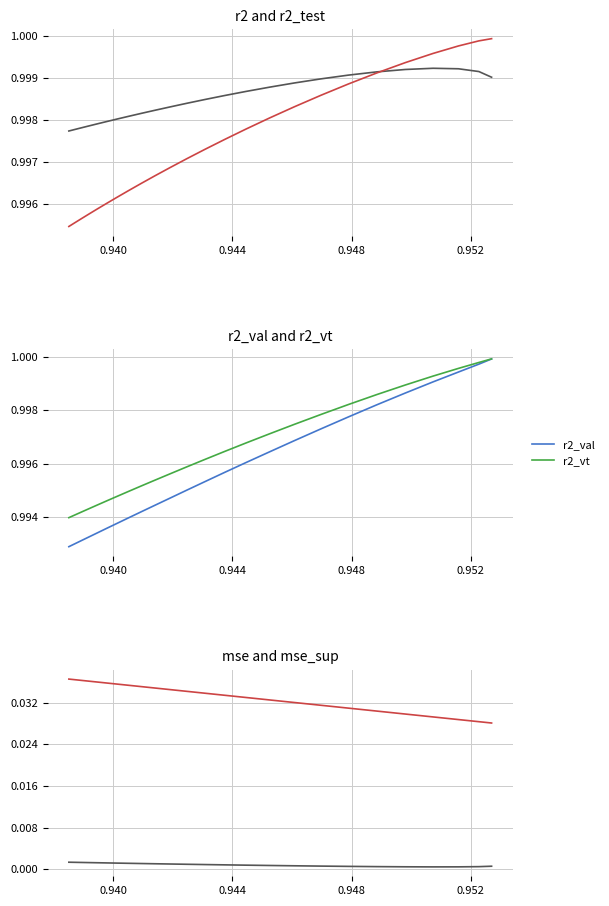

The r2_vt series shows 0.6 at 10. True or false?

False